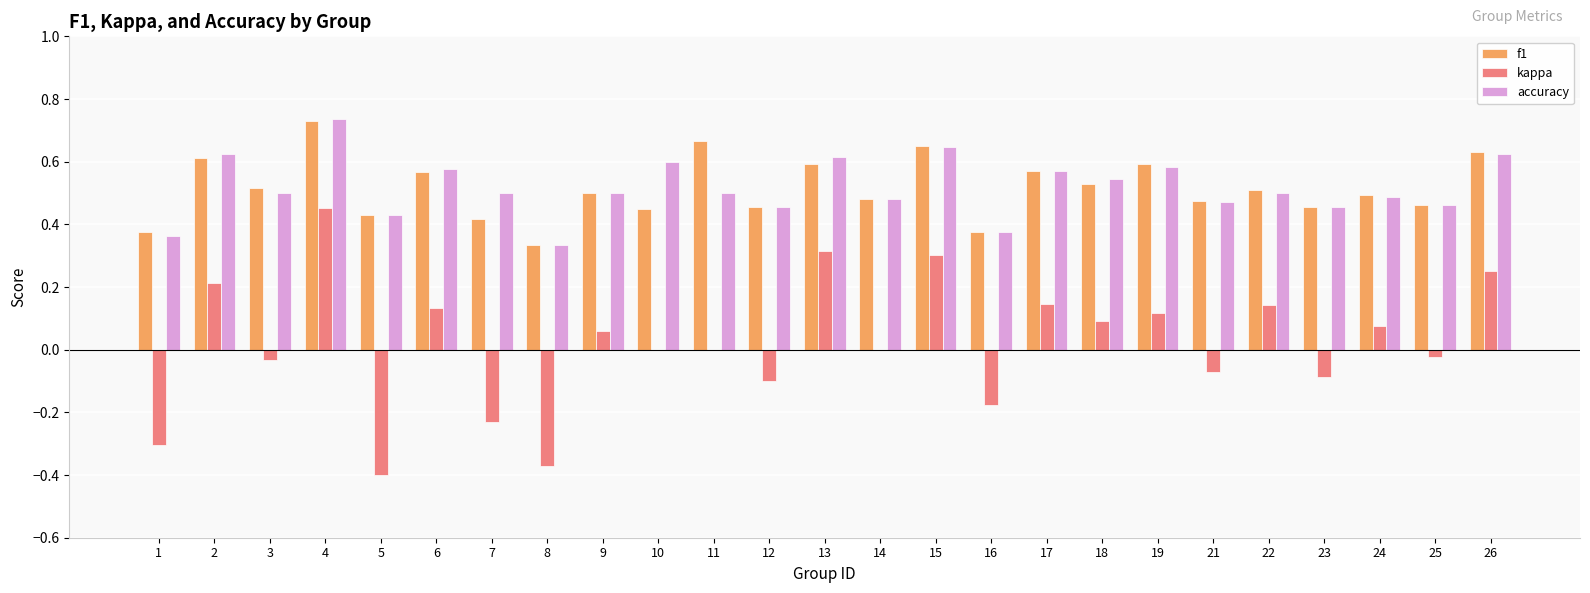

Is the value of accuracy at 7 greater than the value of kappa at 5?

Yes